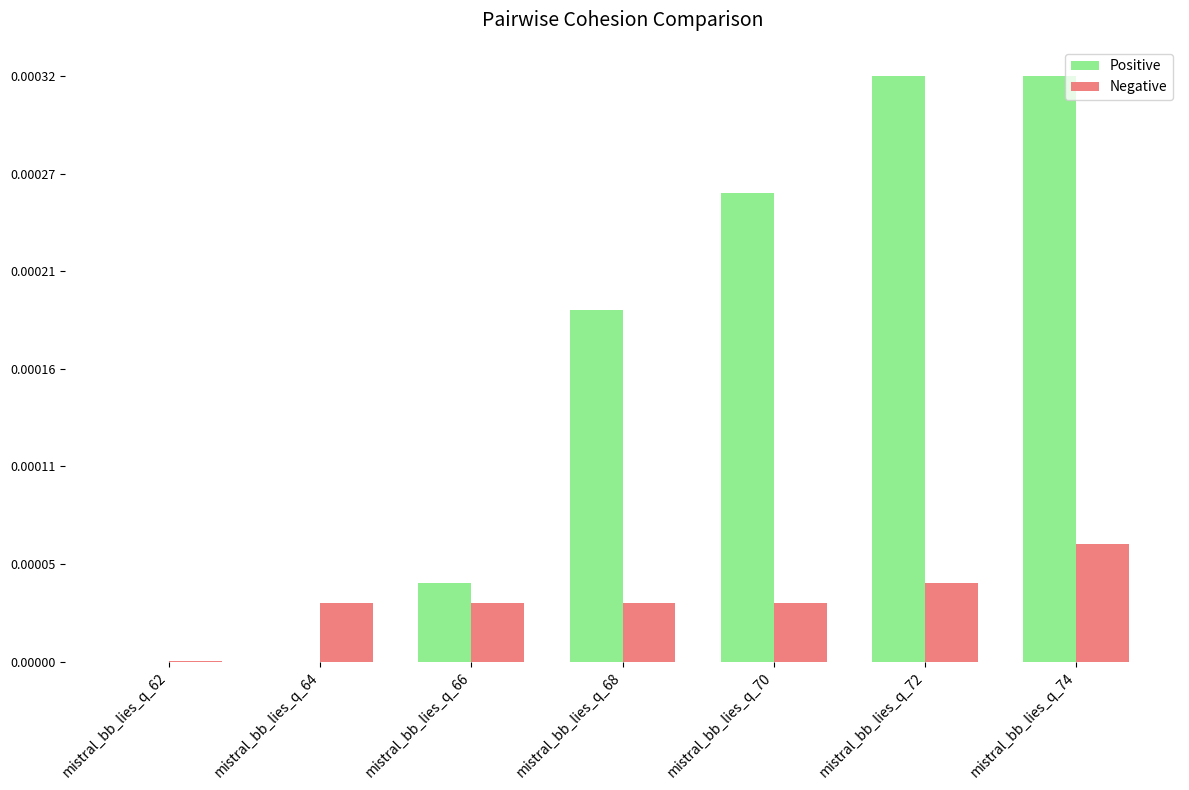

The value of Positive at mistral_bb_lies_q_62 is 0. True or false?

True